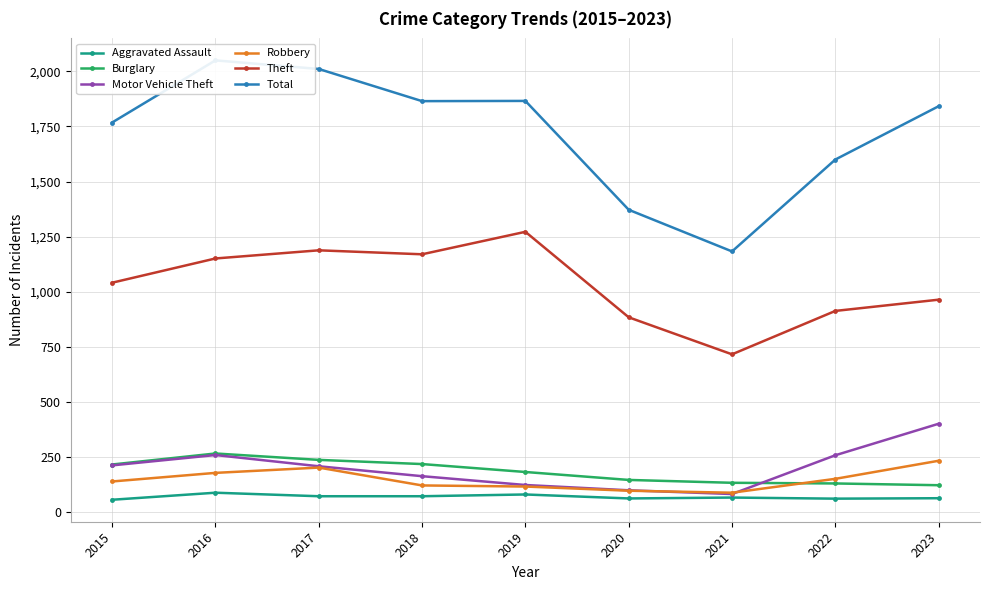

Which has a higher value, 2016 or 2021?

2016